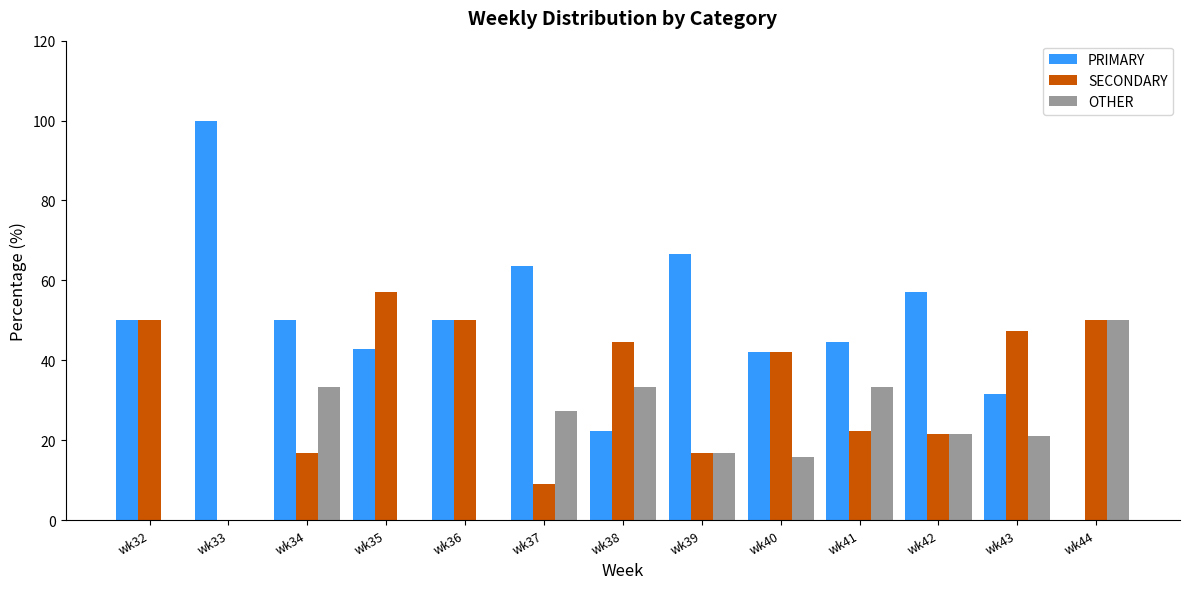

Is the value of SECONDARY at wk39 greater than the value of PRIMARY at wk34?

No